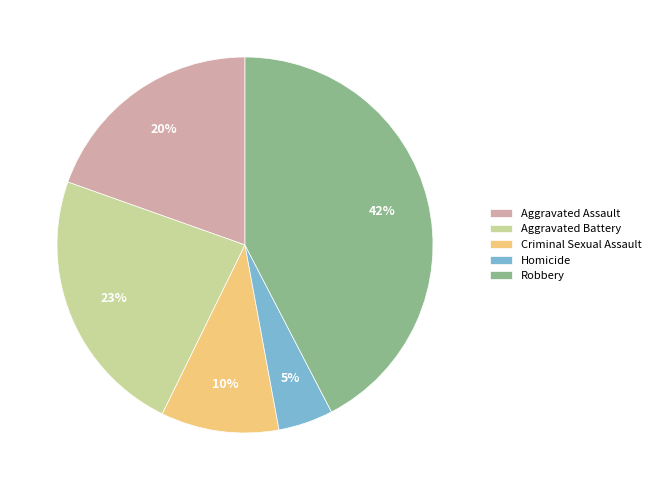

To the nearest percent, what is the combined percentage of Criminal Sexual Assault and Homicide?

15%